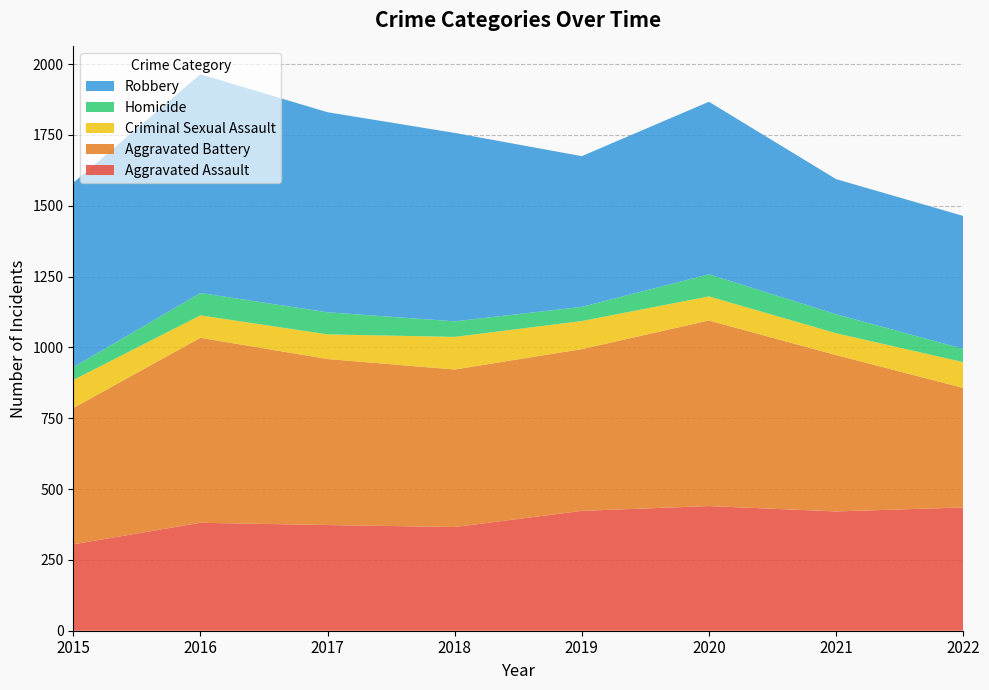

Reading right to left, list all the values displayed in this chart.

Aggravated Assault: 435	421	440	423	366	373	381	305
Aggravated Battery: 422	552	655	571	556	586	653	481
Criminal Sexual Assault: 91	77	85	99	115	87	79	99
Homicide: 47	67	78	50	55	78	79	45
Robbery: 469	477	609	532	665	706	772	651